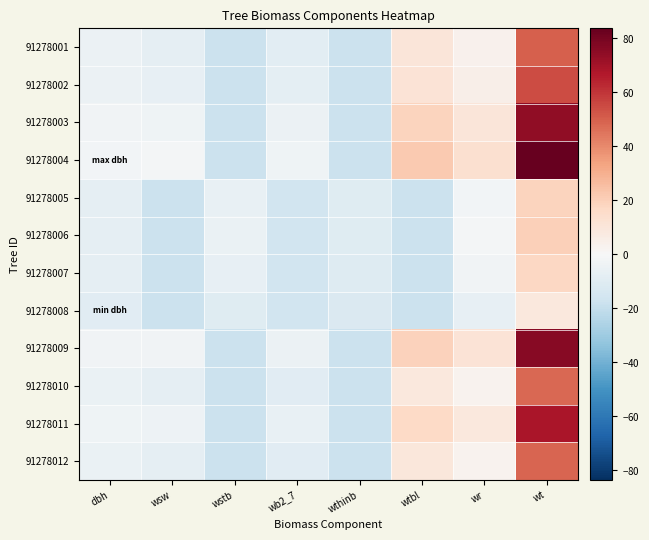

Reading left to right, list all the values displayed in this chart.

91278001: dbh=-5.1	wsw=-7.5	wstb=-17.9	wb2_7=-9.0	wthinb=-17.9	wtbl=9.8	wr=3.3	wt=50.2
91278002: dbh=-4.7	wsw=-6.7	wstb=-17.9	wb2_7=-8.3	wthinb=-17.9	wtbl=11.5	wr=4.6	wt=54.7
91278003: dbh=-3.1	wsw=-3.3	wstb=-17.9	wb2_7=-5.2	wthinb=-17.9	wtbl=18.4	wr=10.4	wt=73.9
91278004: dbh=-2.4	wsw=-1.6	wstb=-17.9	wb2_7=-3.6	wthinb=-17.9	wtbl=21.9	wr=13.3	wt=83.6
91278005: dbh=-7.5	wsw=-17.9	wstb=-6.2	wb2_7=-16.1	wthinb=-10.4	wtbl=-17.9	wr=-2.4	wt=18.5
91278006: dbh=-7.2	wsw=-17.9	wstb=-5.7	wb2_7=-16.1	wthinb=-10.2	wtbl=-17.9	wr=-1.8	wt=19.9
91278007: dbh=-7.7	wsw=-17.9	wstb=-6.8	wb2_7=-16.0	wthinb=-10.6	wtbl=-17.9	wr=-3.1	wt=17.1
91278008: dbh=-9.2	wsw=-17.9	wstb=-9.9	wb2_7=-16.0	wthinb=-11.9	wtbl=-17.9	wr=-7.1	wt=8.6
91278009: dbh=-2.9	wsw=-2.9	wstb=-17.9	wb2_7=-4.8	wthinb=-17.9	wtbl=19.3	wr=11.1	wt=76.2
91278010: dbh=-5.3	wsw=-7.8	wstb=-17.9	wb2_7=-9.4	wthinb=-17.9	wtbl=9.0	wr=2.6	wt=48.0
91278011: dbh=-3.5	wsw=-4.3	wstb=-17.9	wb2_7=-6.1	wthinb=-17.9	wtbl=16.5	wr=8.8	wt=68.4
91278012: dbh=-5.2	wsw=-7.7	wstb=-17.9	wb2_7=-9.3	wthinb=-17.9	wtbl=9.3	wr=2.8	wt=48.7